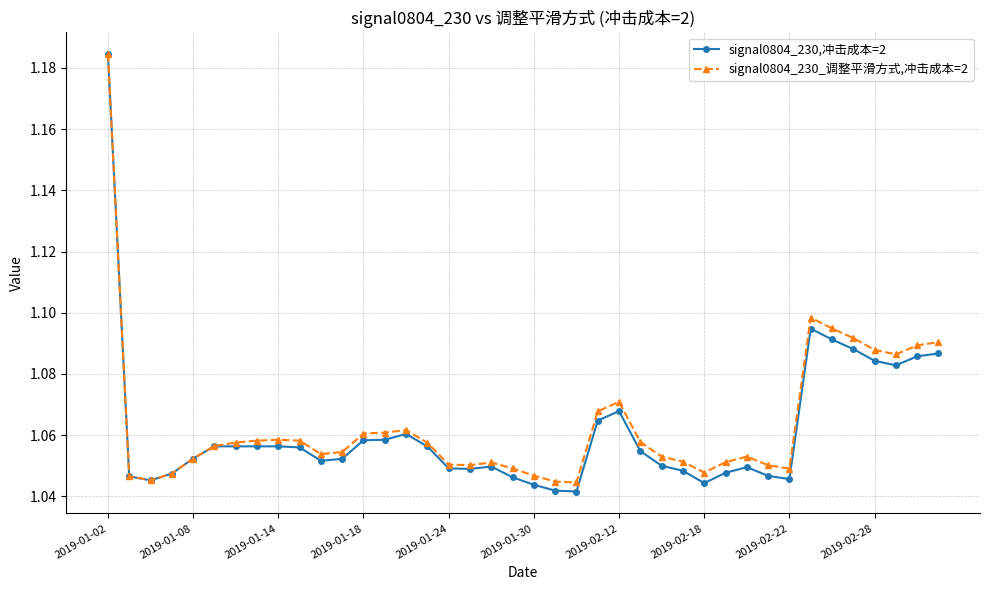

In signal0804_230_调整平滑方式,冲击成本=2, how many points are lower than both neighbors (excluding endpoints)?

7